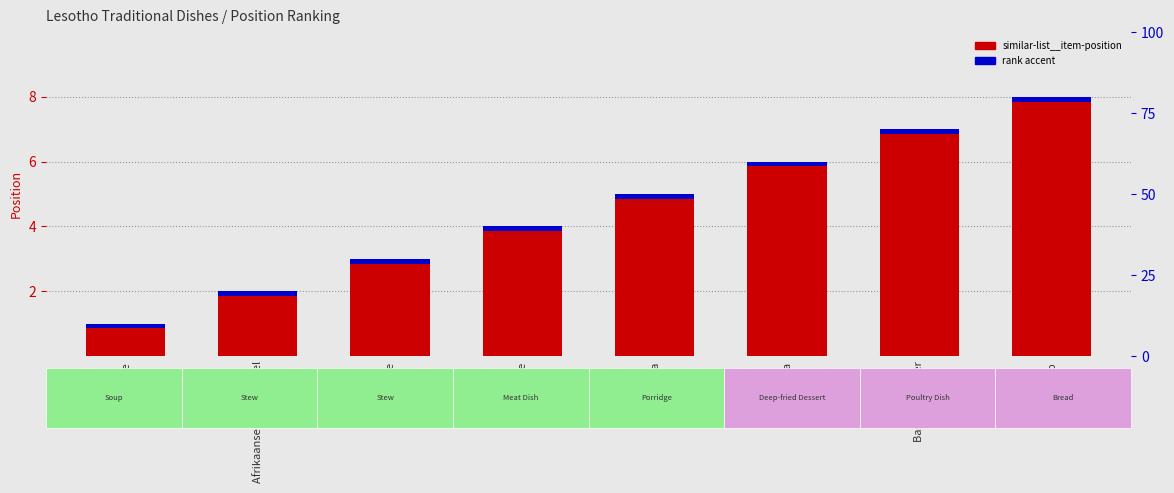

At Basotho Burger, list the series in order from smallest to largest.

rank accent, similar-list__item-position